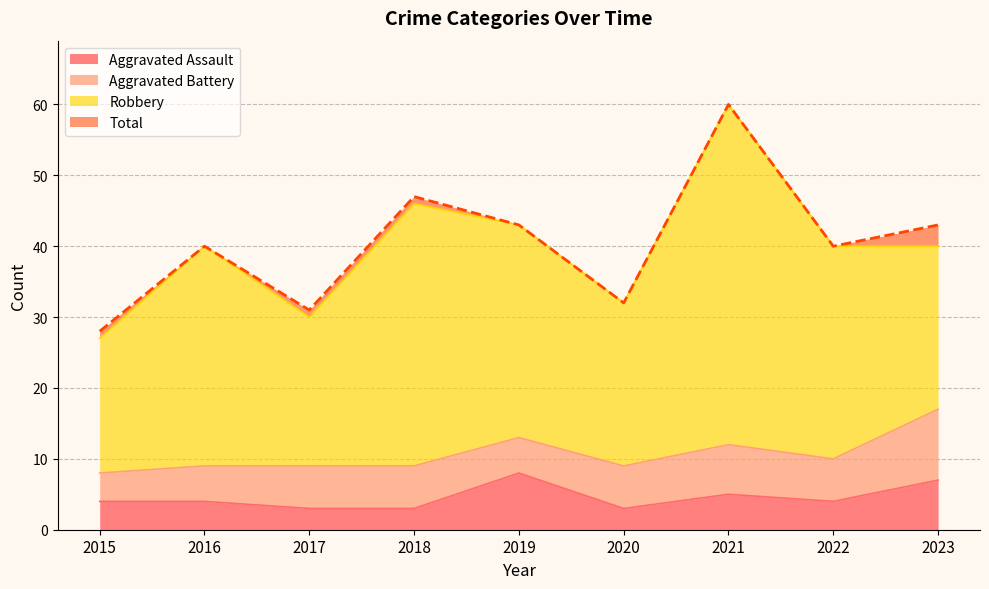

In Aggravated Assault, how many points are lower than both neighbors (excluding endpoints)?

2